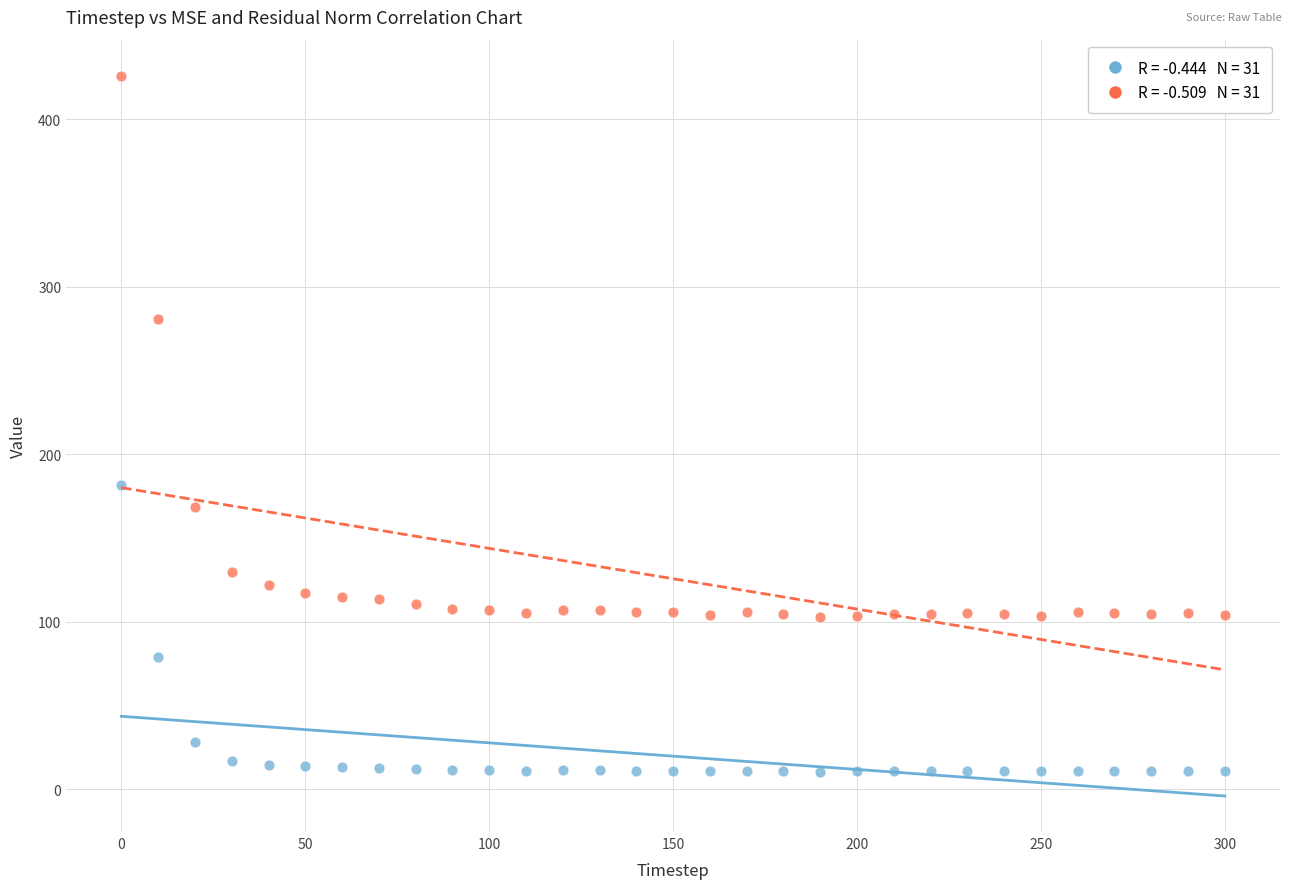

Across all series, what Y value is closest to 218?

181.6